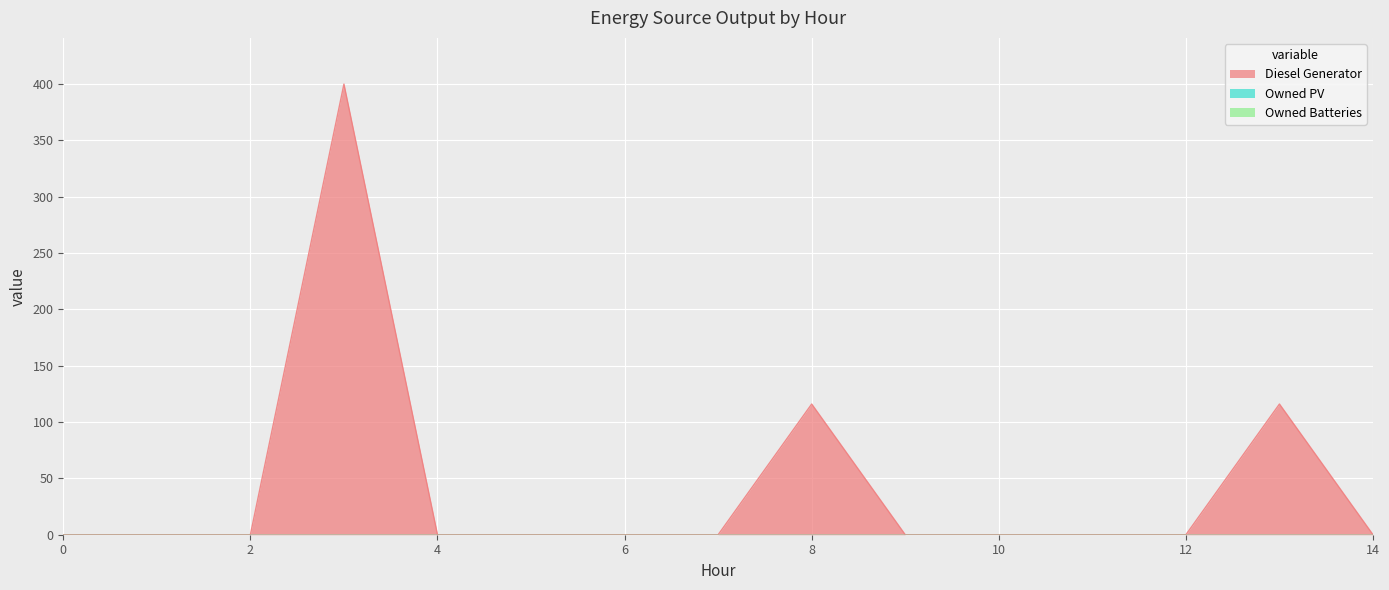

What is the greatest value displayed?

400